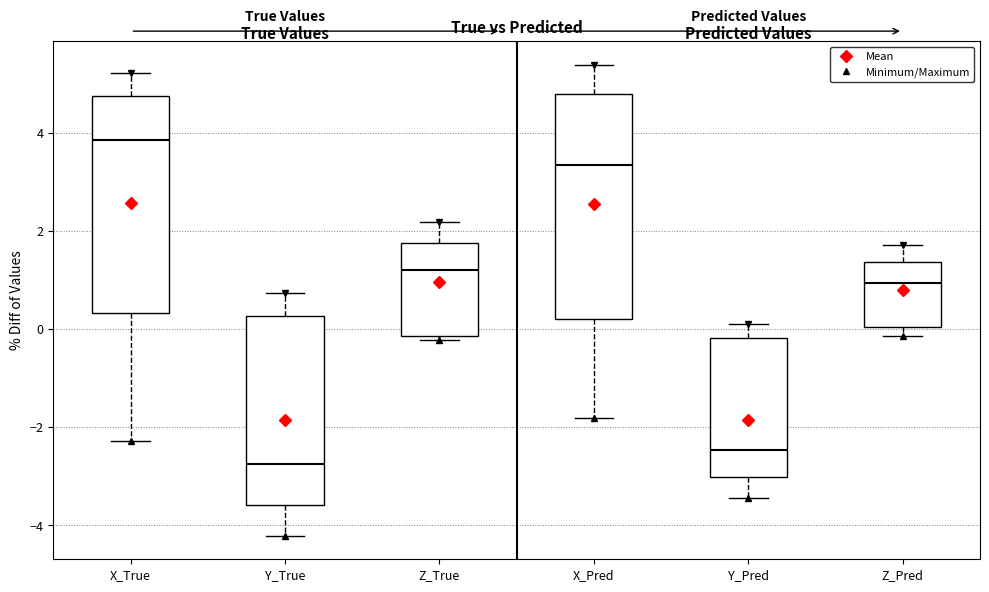

Reading left to right, read every box against the y-axis: the position of its median line, the range the box covers, and the ends of its whiskers. The values are not printed on the chart, so give them approximately, as read against the axis.

X_True: median 3.8, box 0.4 to 4.8, whiskers -2.2 to 5.2
Y_True: median -2.8, box -3.6 to 0.2, whiskers -4.2 to 0.8
Z_True: median 1.2, box -0.2 to 1.8, whiskers -0.2 (just below the box's lower edge) to 2.2
X_Pred: median 3.4, box 0.2 to 4.8, whiskers -1.8 to 5.4
Y_Pred: median -2.4, box -3.0 to -0.2, whiskers -3.4 to 0.0
Z_Pred: median 1.0, box 0.0 to 1.4, whiskers -0.2 to 1.8